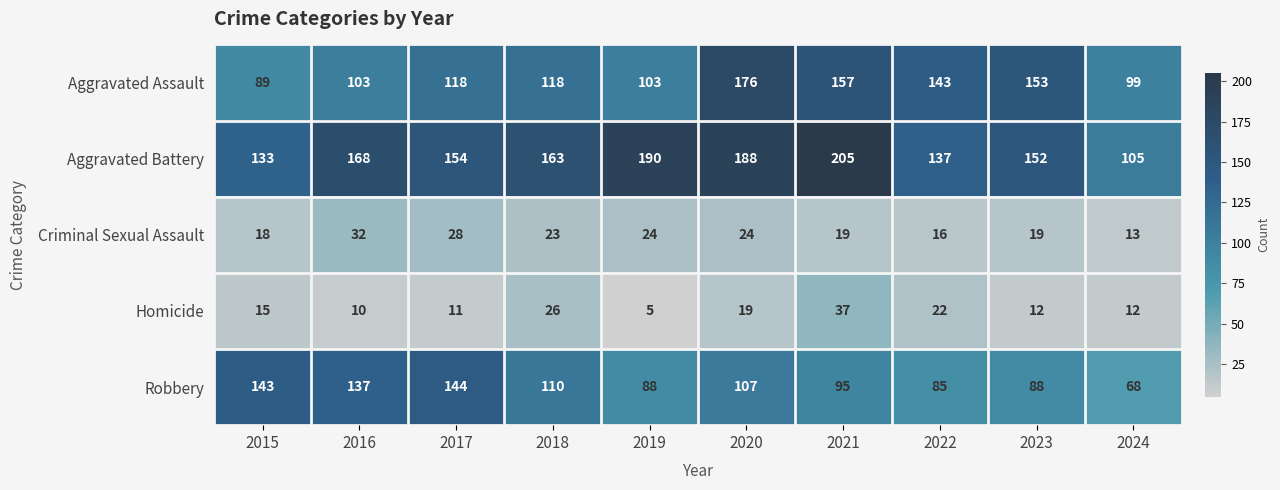

The value of Aggravated Assault at 2015 is 123. True or false?

False